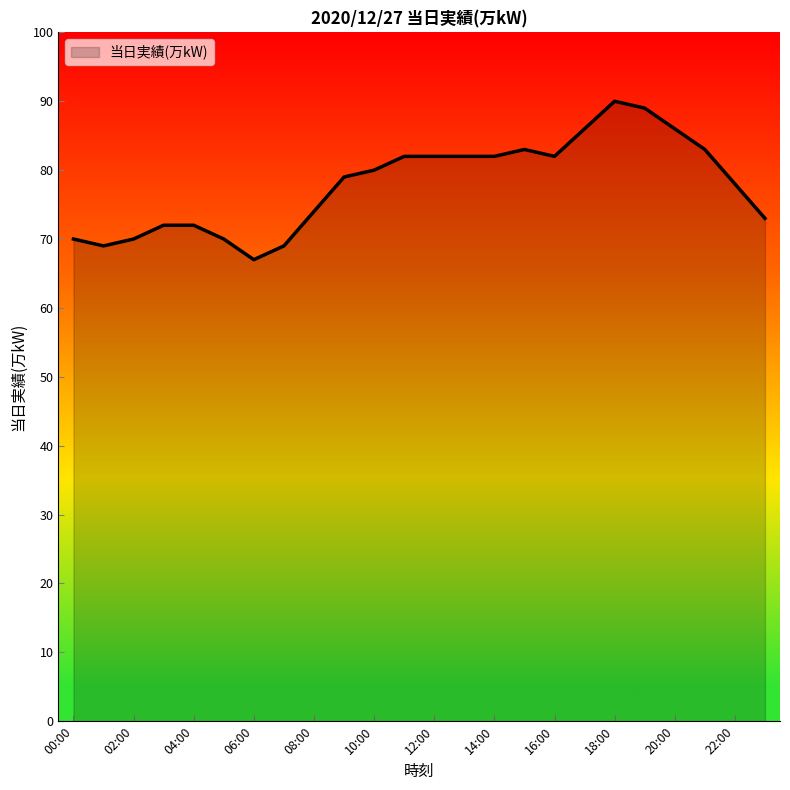

What is the difference between the maximum and minimum values?

23